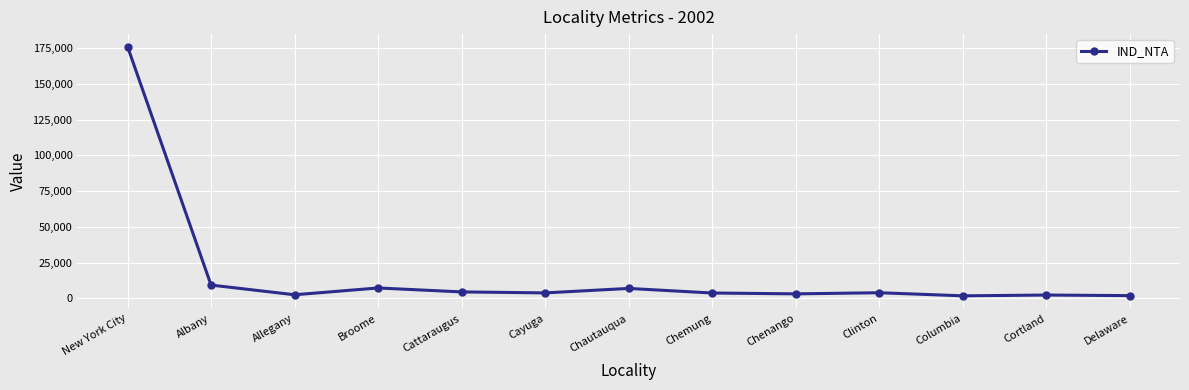

True or false: the data has more than 1 interior local peaks.

True